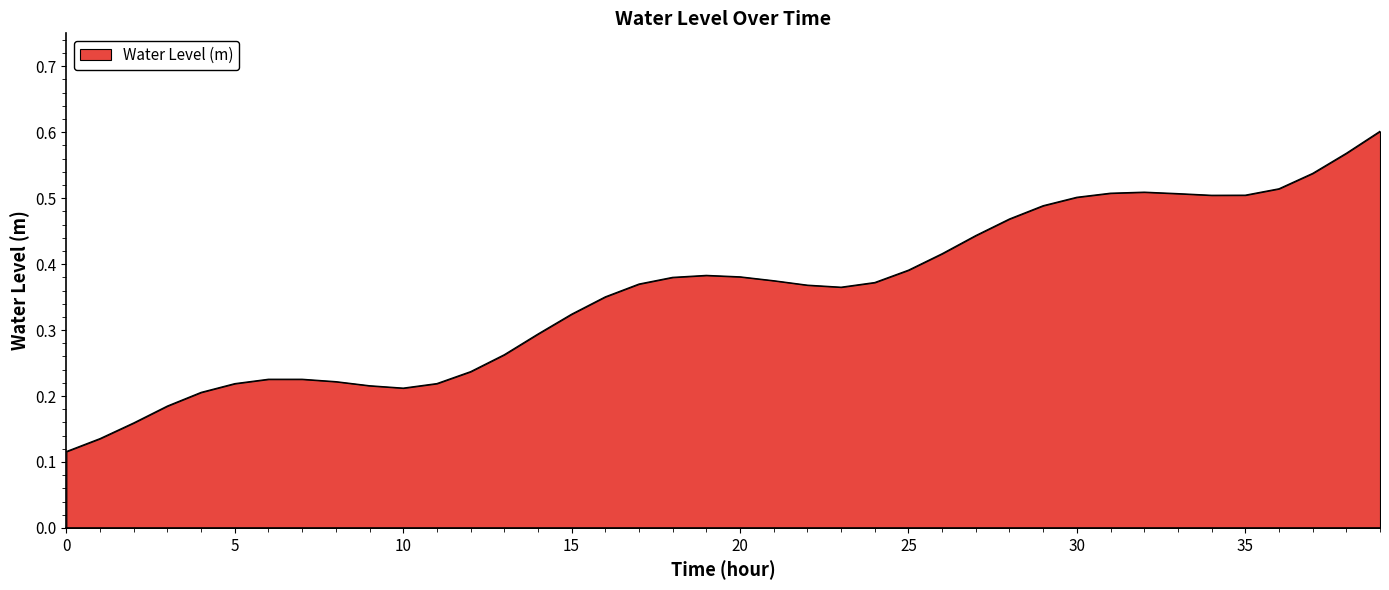

Does the chart have visible grid lines?

No